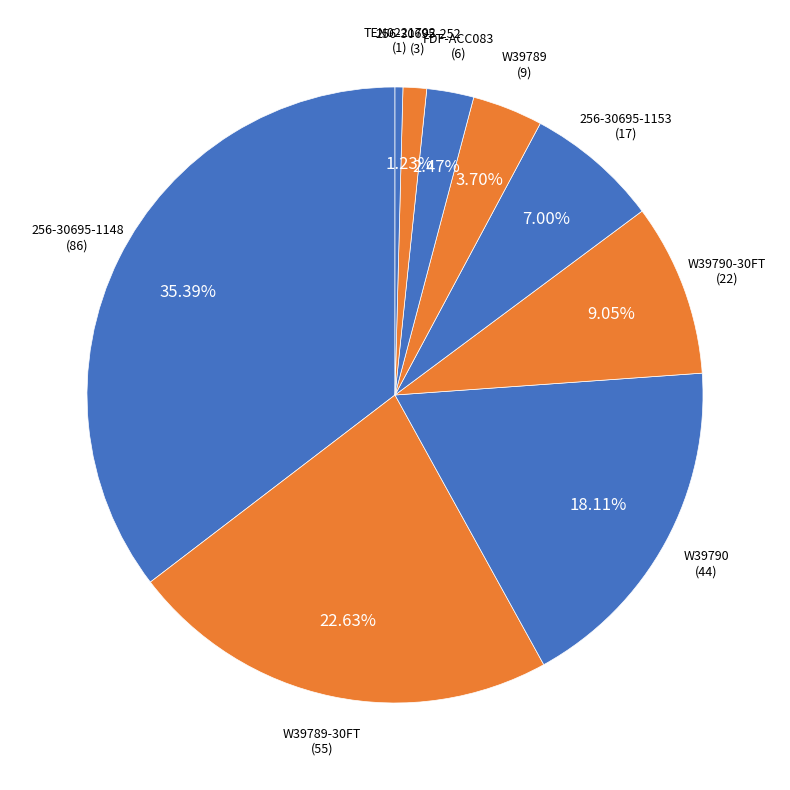

To the nearest percent, what is the combined percentage of W39790 and 256-30695-252?

19%